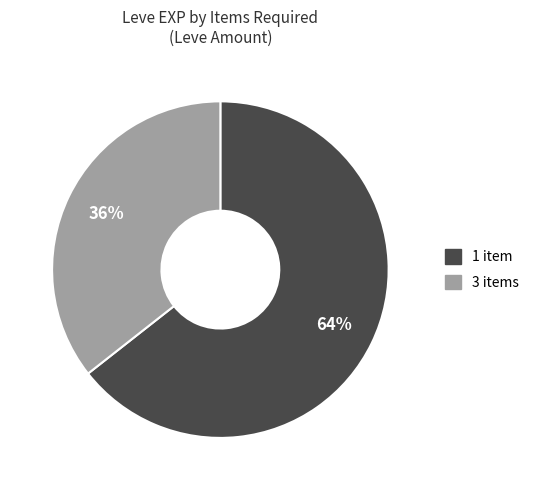

To the nearest percent, what is the average slice percentage?

50%